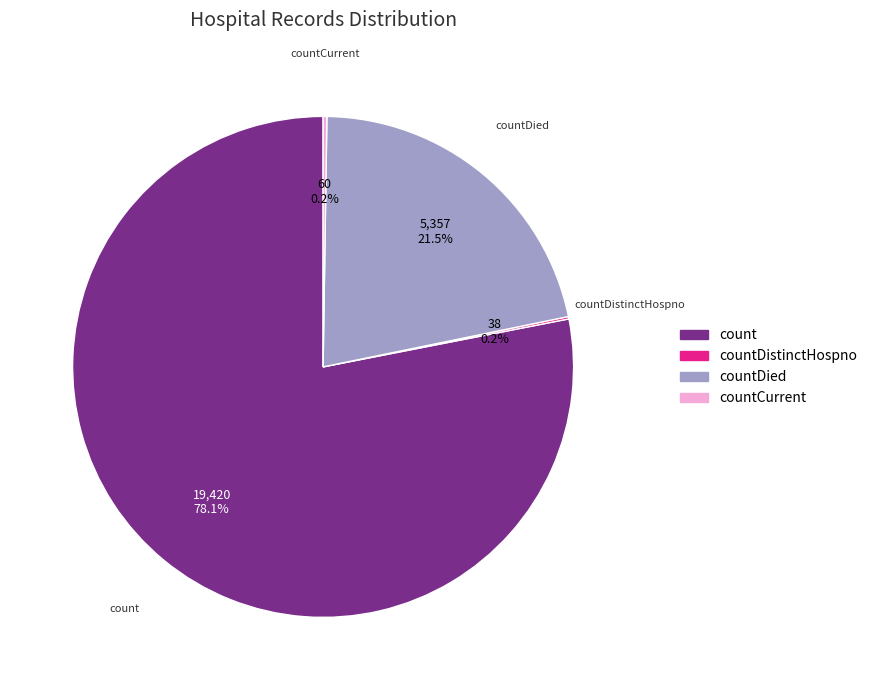

What is the largest slice in the pie chart?

count